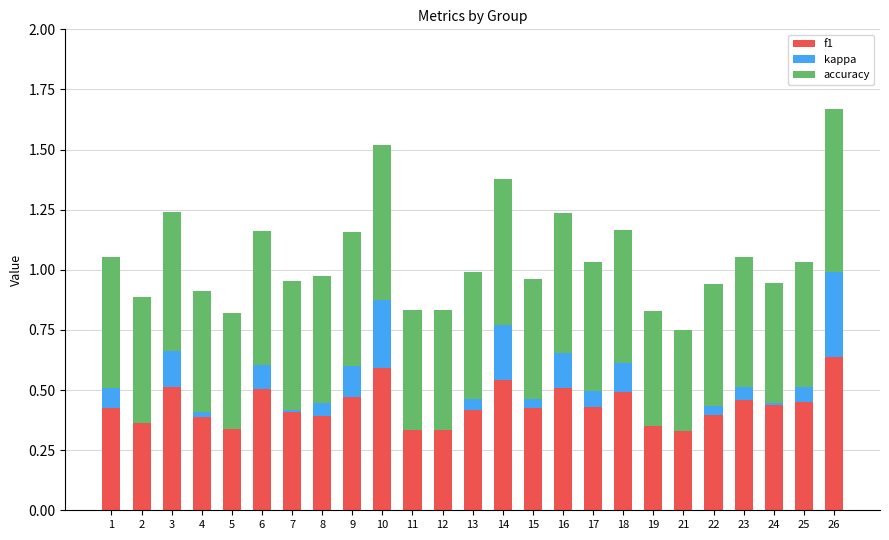

At which category is the sum across all series the highest?

26